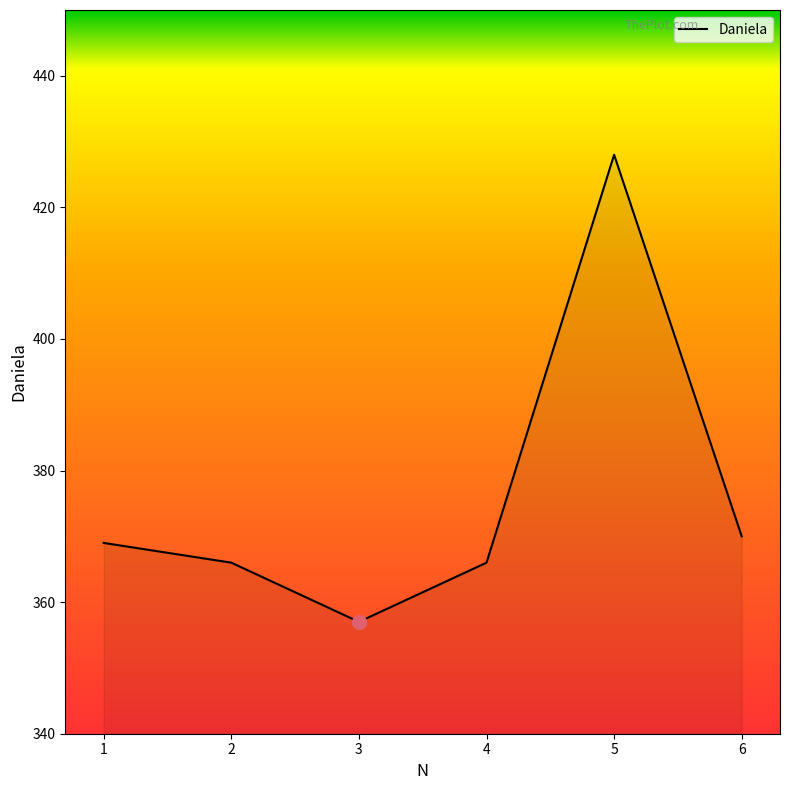

What is the change in value from 2 to 3?

-9